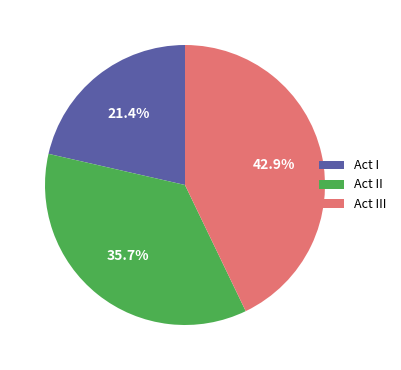

To the nearest percent, what percentage of the pie is Act I?

21%